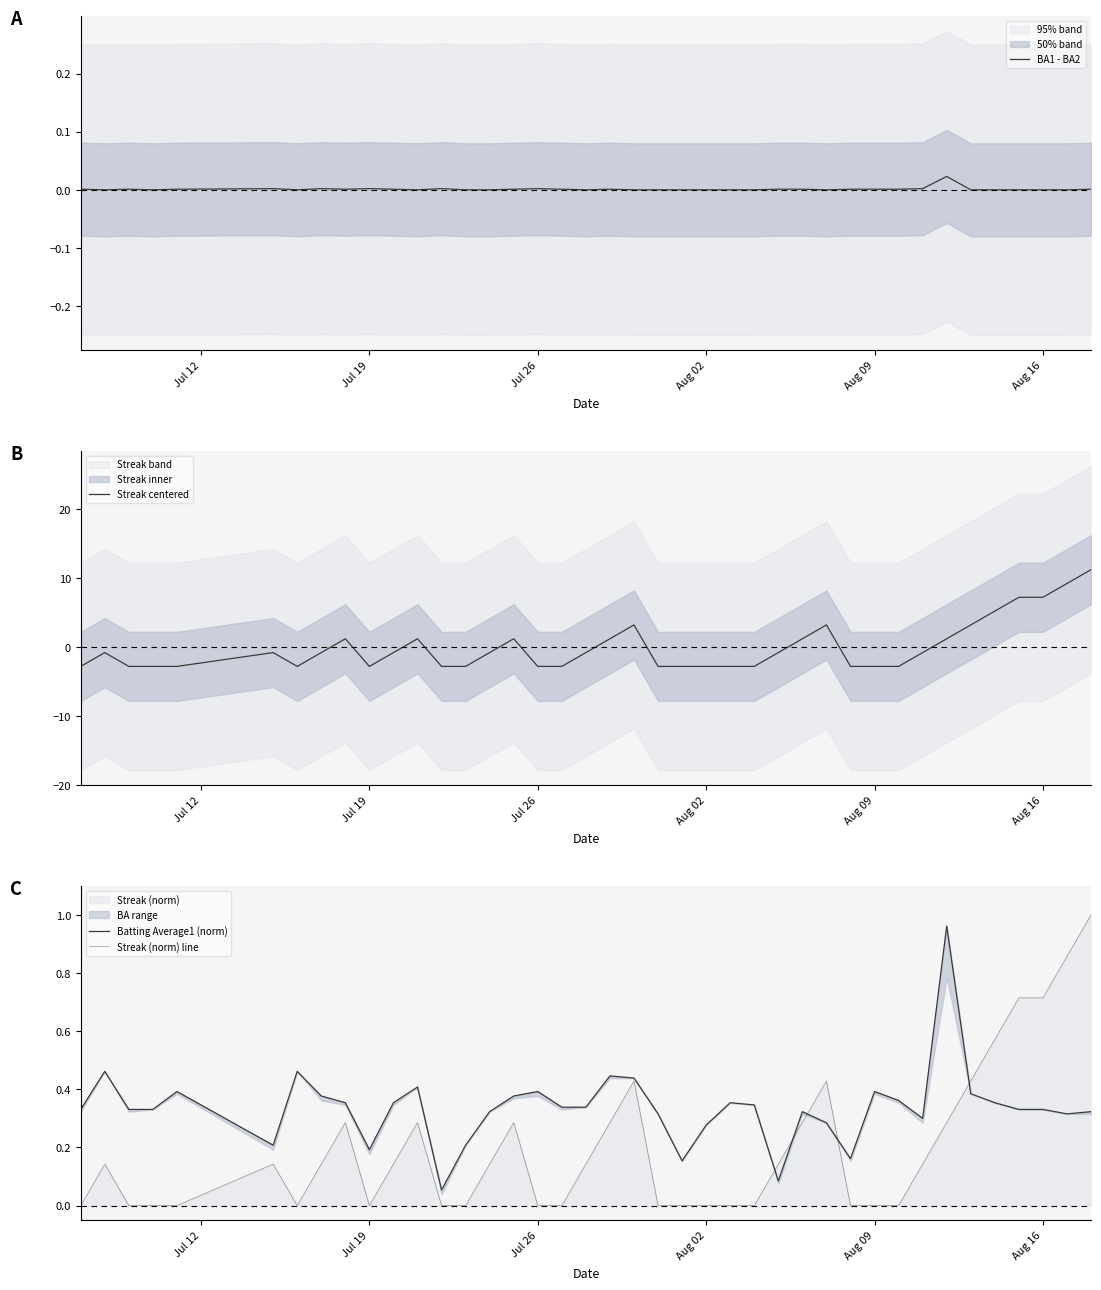

Which series has the largest range (max minus min)?

Streak centered